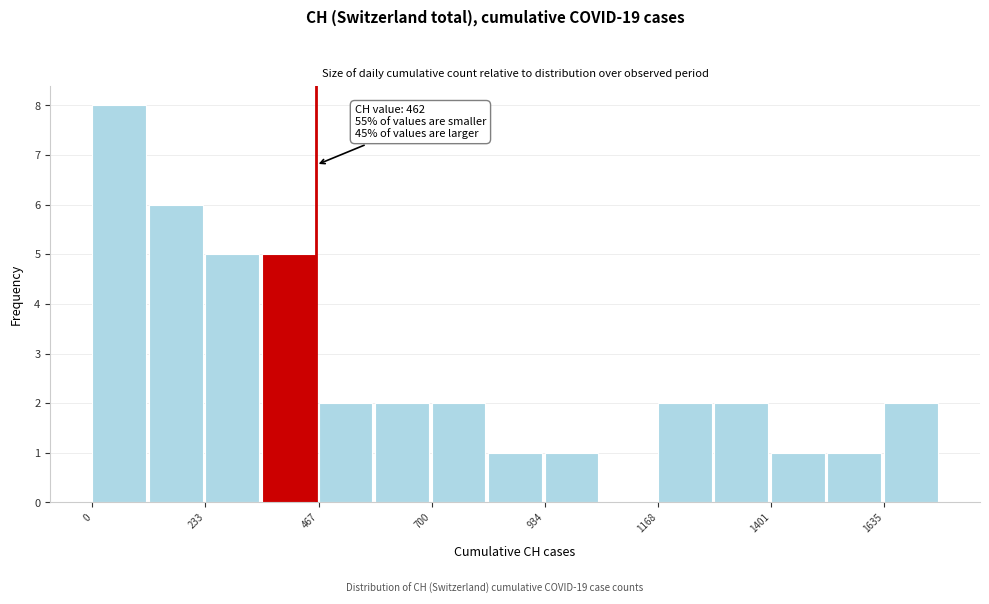

Read against the x-axis, roughly where is the centre of the tallest bar?

50